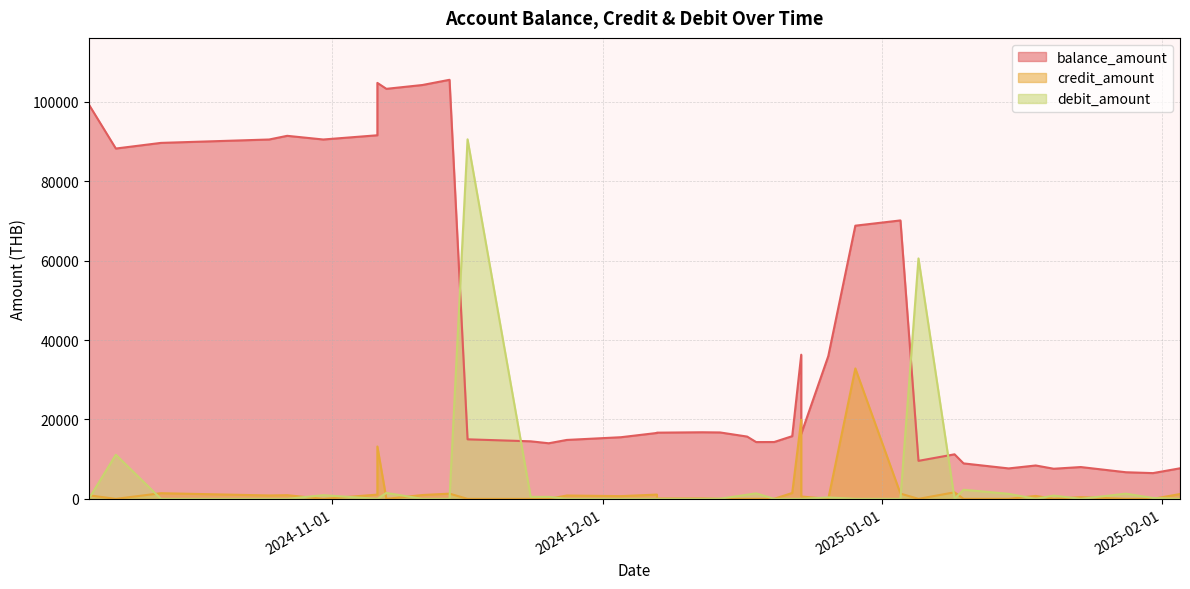

True or false: credit_amount and balance_amount intersect in this chart.

False